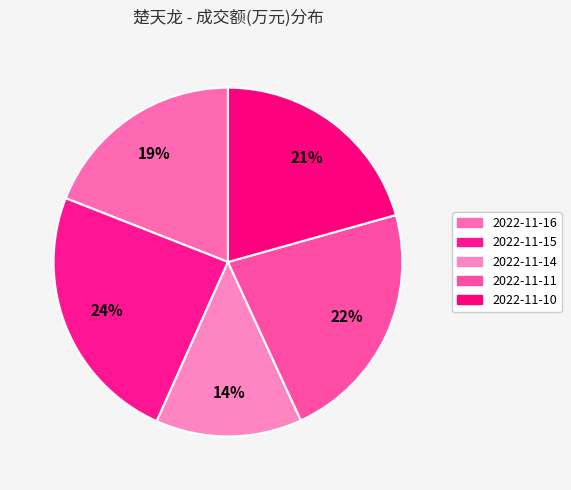

Count the number of slices in the pie.

5